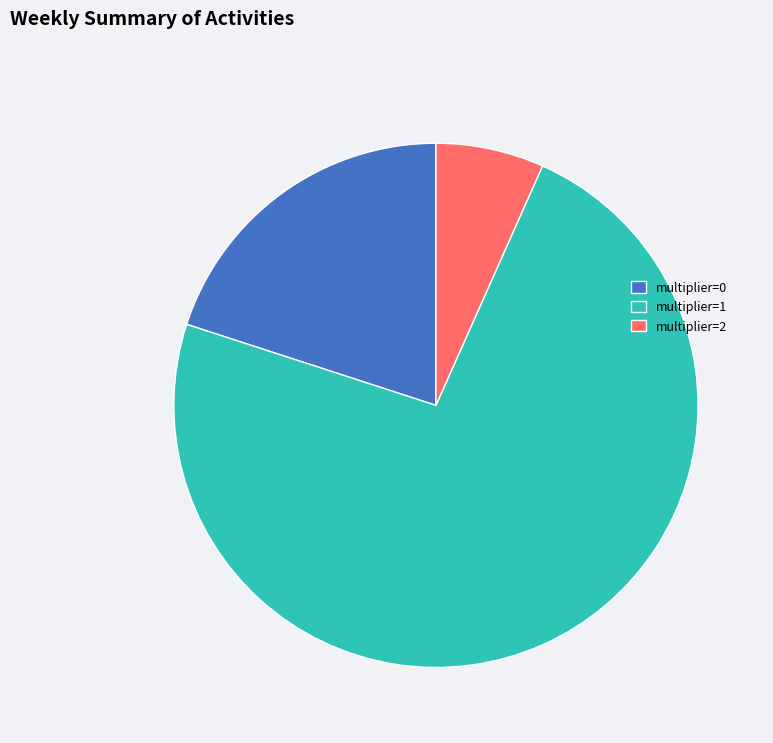

The multiplier=1 slice represents 73% of the pie. True or false?

True